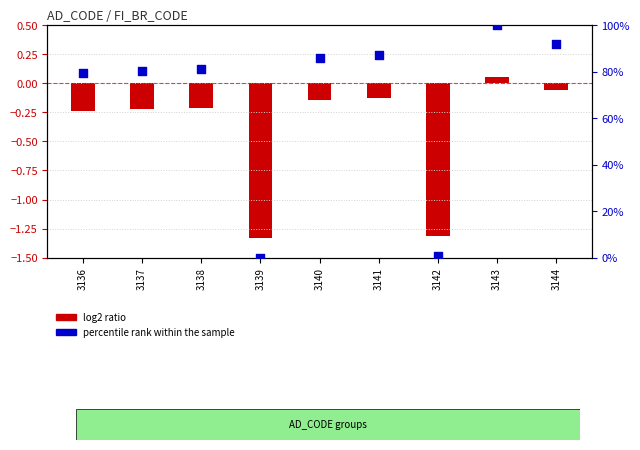

Which series reaches the minimum Y coordinate?

log2 ratio